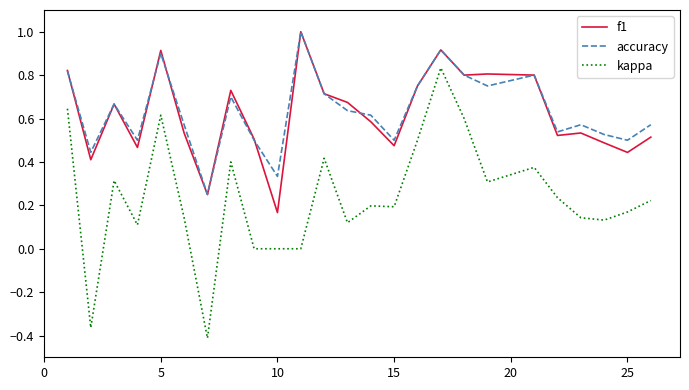

What is the maximum value shown in the chart?

1.0